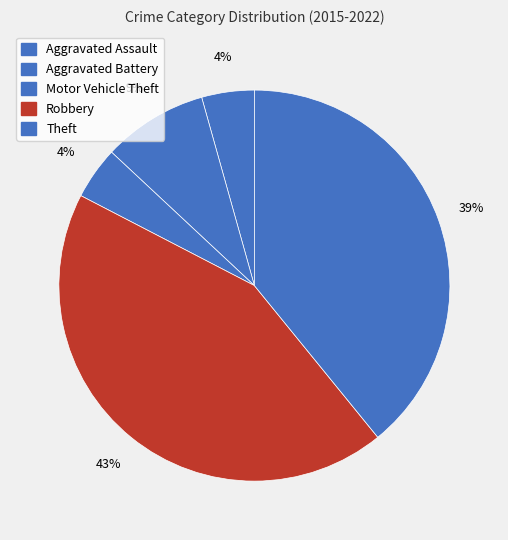

Count the number of slices in the pie.

5